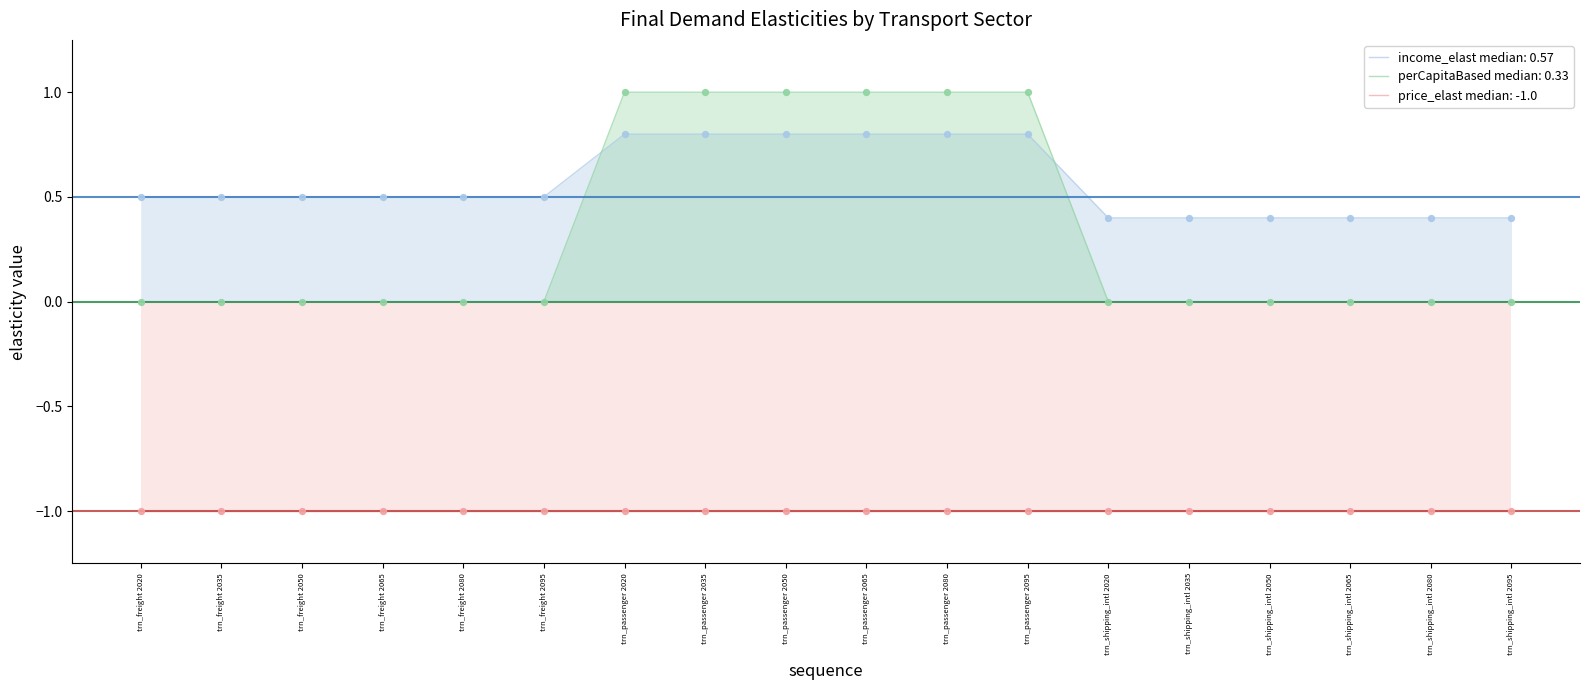

Which series has the largest Y range (max minus min)?

perCapitaBased